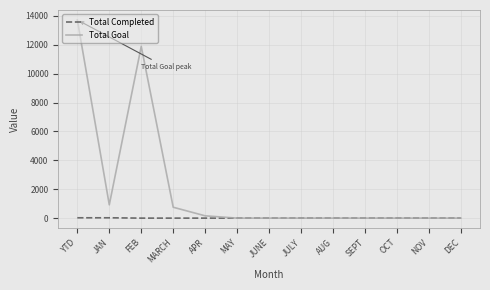

List the series in order of their peak value, highest first.

Total Goal, Total Completed